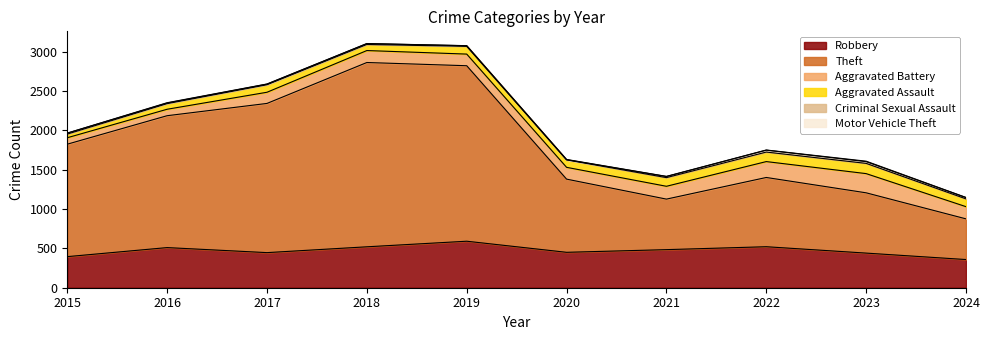

Which series has the largest total across all categories?

Theft